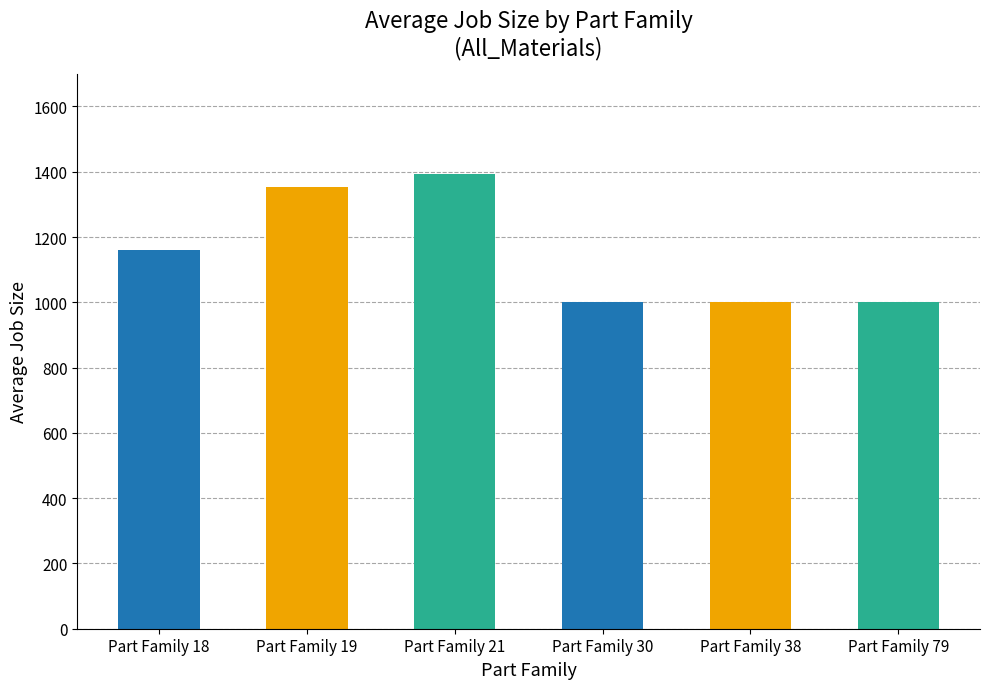

What is the difference between the values at Part Family 19 and Part Family 21?

38.5